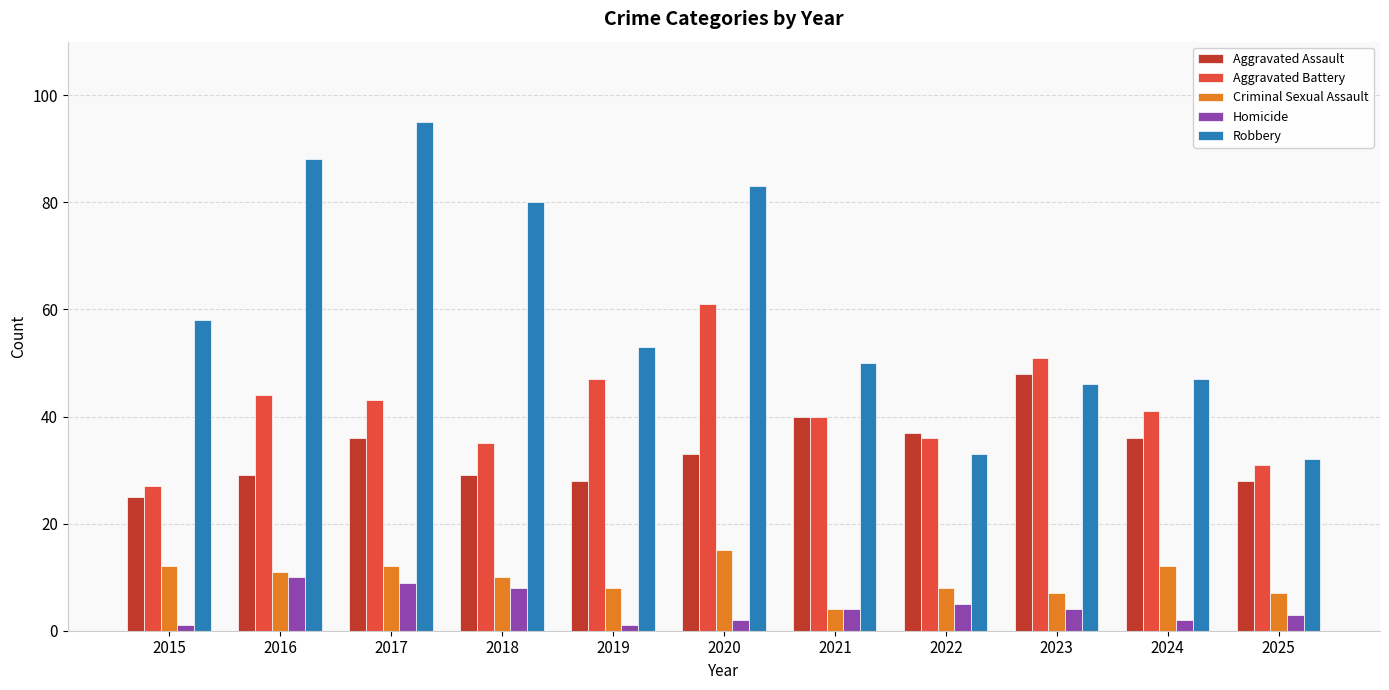

Reading left to right, list all the values displayed in this chart.

Aggravated Assault: 2015=25	2016=29	2017=36	2018=29	2019=28	2020=33	2021=40	2022=37	2023=48	2024=36	2025=28
Aggravated Battery: 2015=27	2016=44	2017=43	2018=35	2019=47	2020=61	2021=40	2022=36	2023=51	2024=41	2025=31
Criminal Sexual Assault: 2015=12	2016=11	2017=12	2018=10	2019=8	2020=15	2021=4	2022=8	2023=7	2024=12	2025=7
Homicide: 2015=1	2016=10	2017=9	2018=8	2019=1	2020=2	2021=4	2022=5	2023=4	2024=2	2025=3
Robbery: 2015=58	2016=88	2017=95	2018=80	2019=53	2020=83	2021=50	2022=33	2023=46	2024=47	2025=32